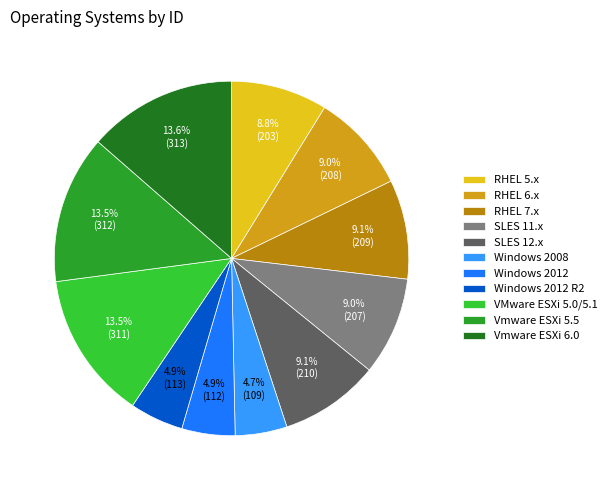

Does SLES 12.x represent more than half of the total?

No